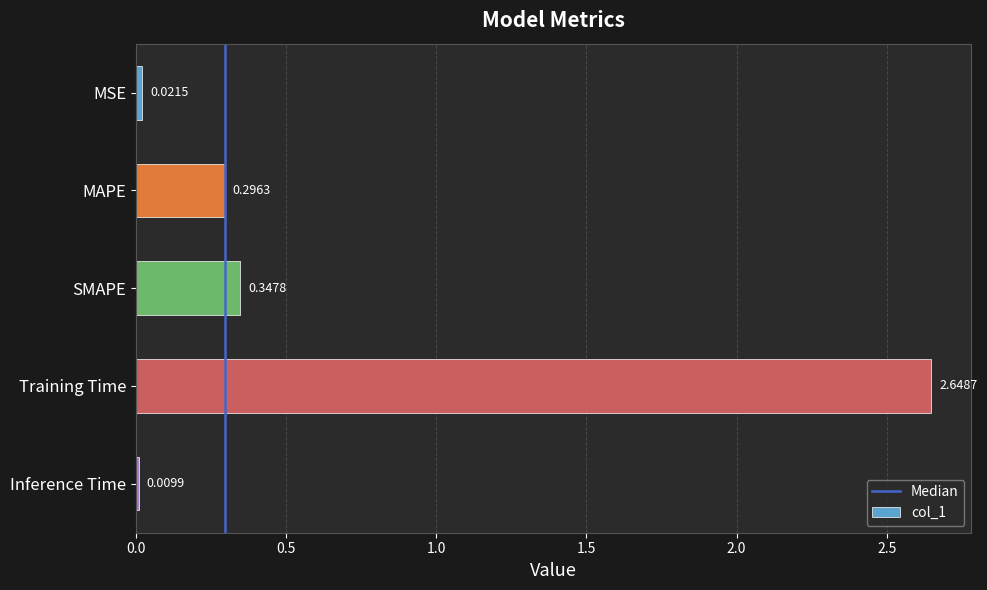

List the labels in order of value, largest first.

Training Time, SMAPE, MAPE, MSE, Inference Time